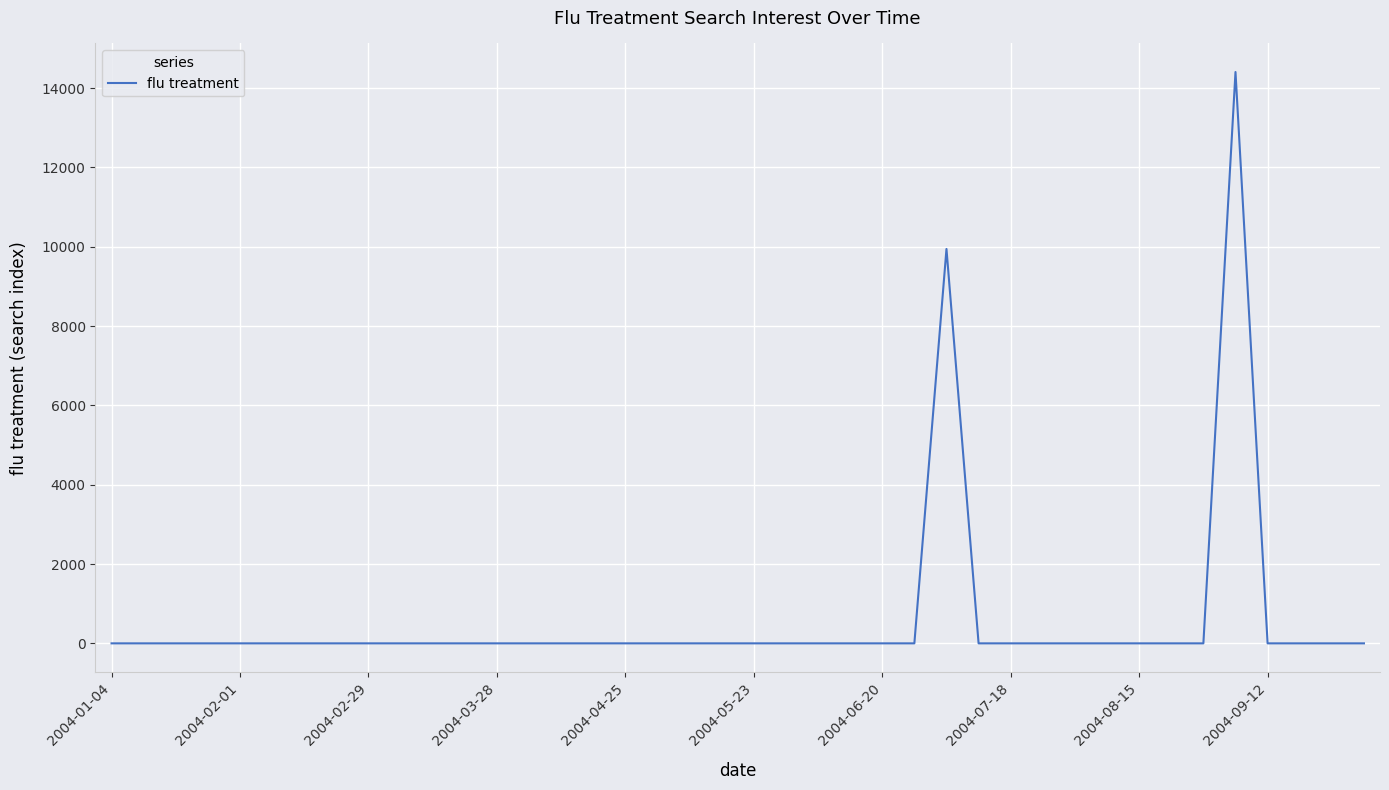

Reading left to right, list all the values displayed in this chart.

0.0	0.0	0.0	0.0	0.0	0.0	0.0	0.0	0.0	0.0	0.0	0.0	0.0	0.0	0.0	0.0	0.0	0.0	0.0	0.0	0.0	0.0	0.0	0.0	0.0	0.0	9944.3	0.0	0.0	0.0	0.0	0.0	0.0	0.0	0.0	14406.1	0.0	0.0	0.0	0.0